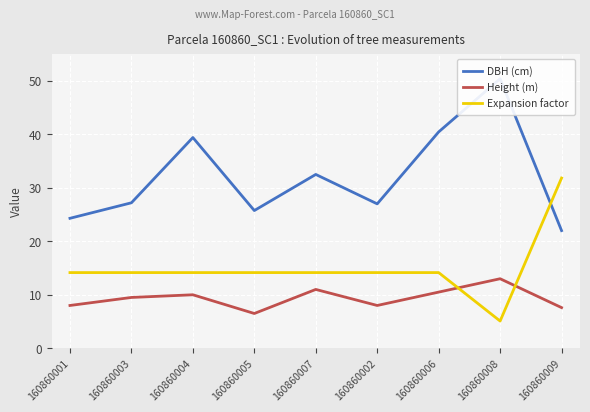

Which series changed the most between 160860001 and 160860008?

DBH (cm)